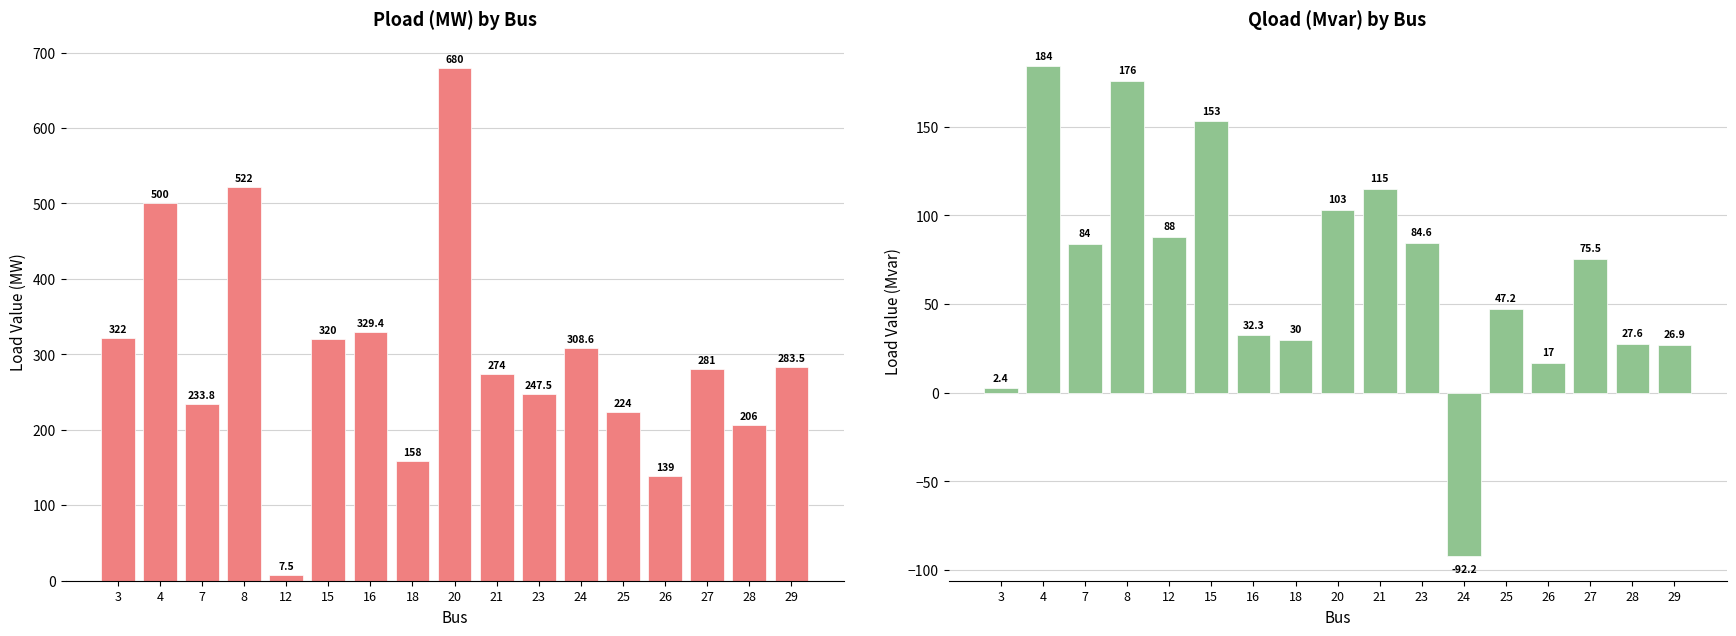

How many bars are there in total?

34